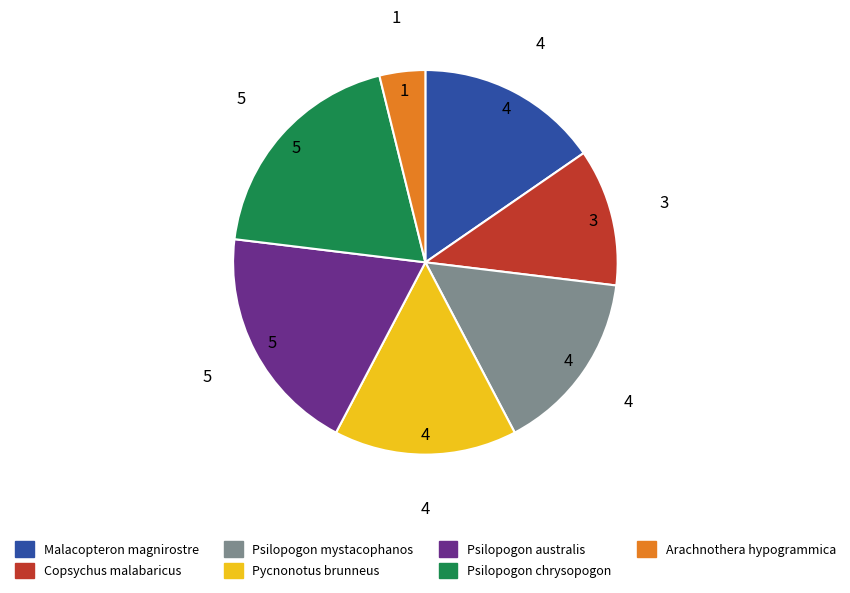

The Pycnonotus brunneus slice represents 24% of the pie. True or false?

False